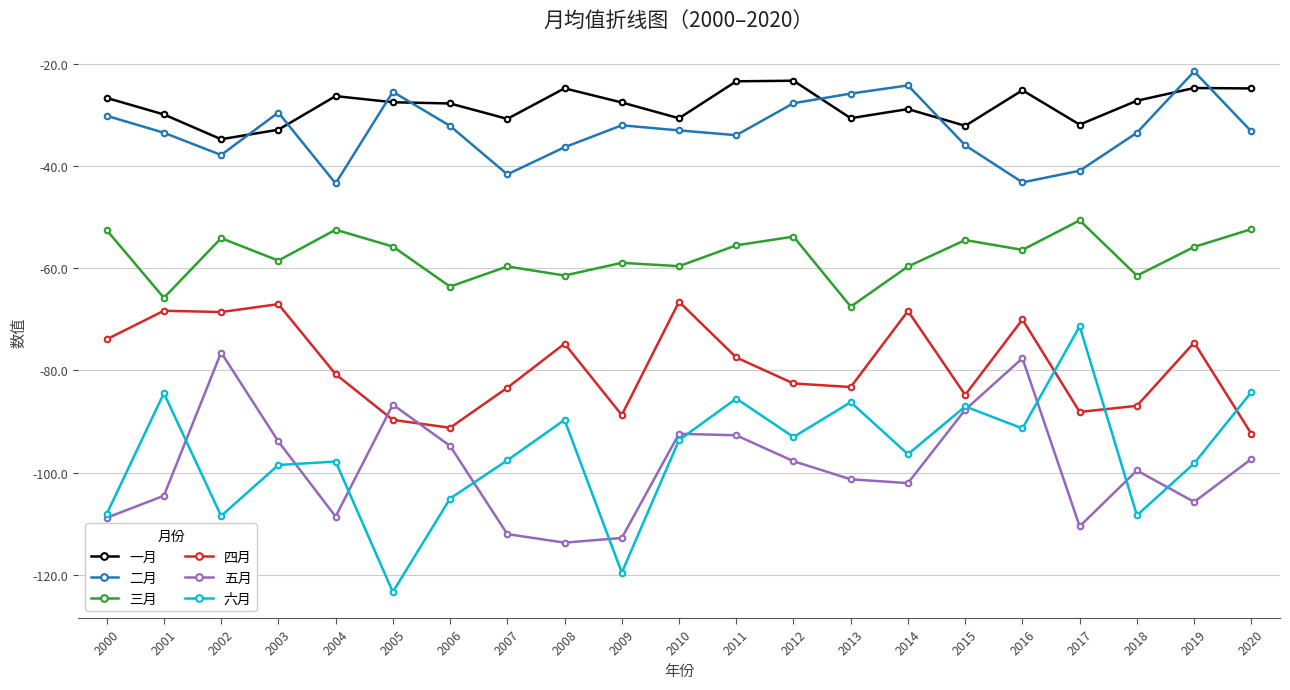

The 二月 series shows -44.0 at 2010. True or false?

False